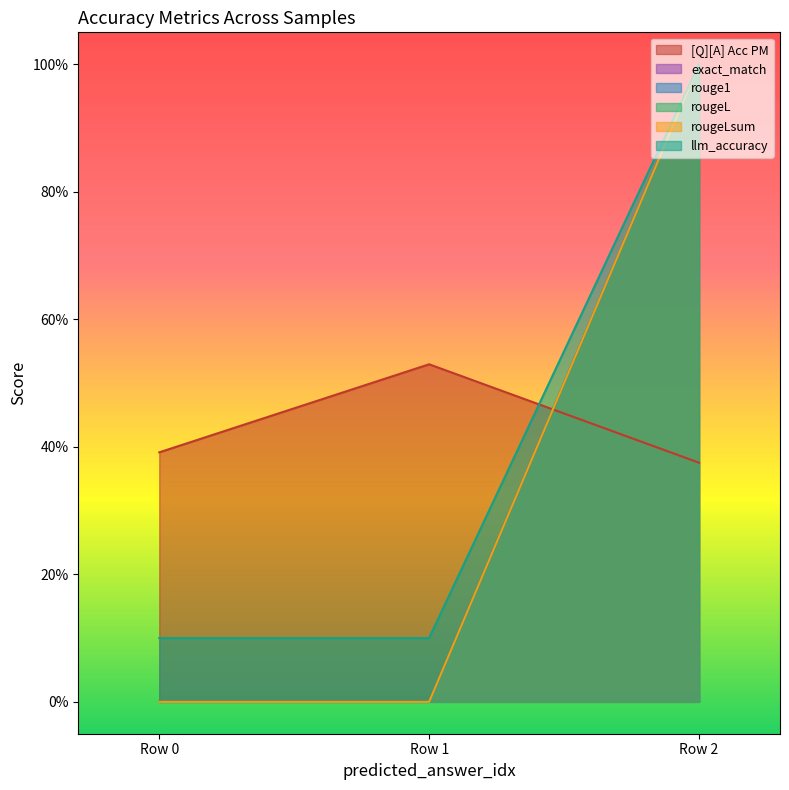

What is the total value across all series at 0?

0.5